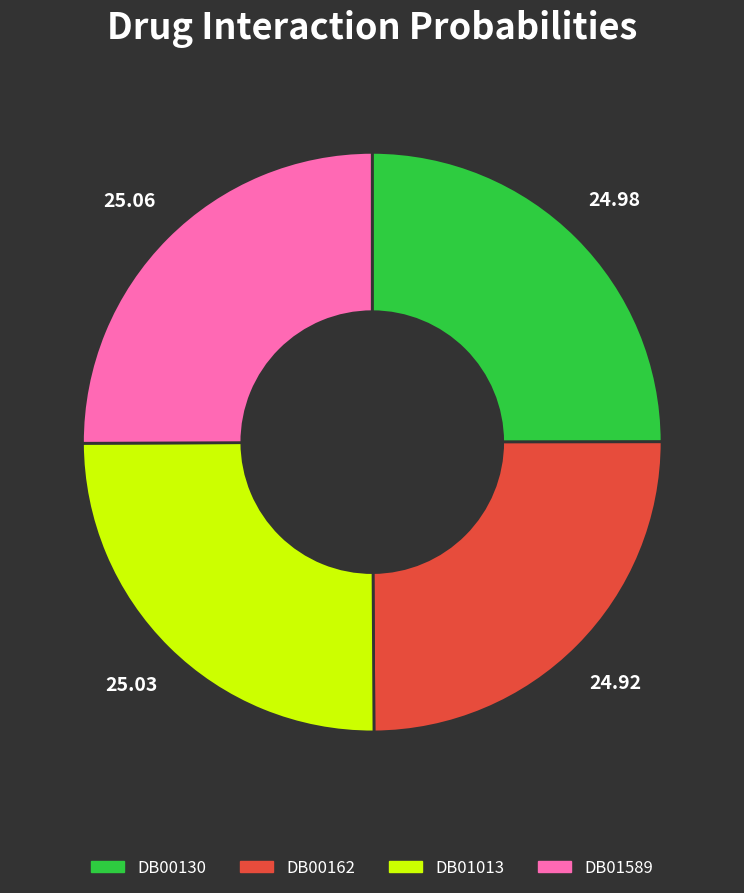

What is the ratio of the value at DB00162 to the value at DB01589?

1.0